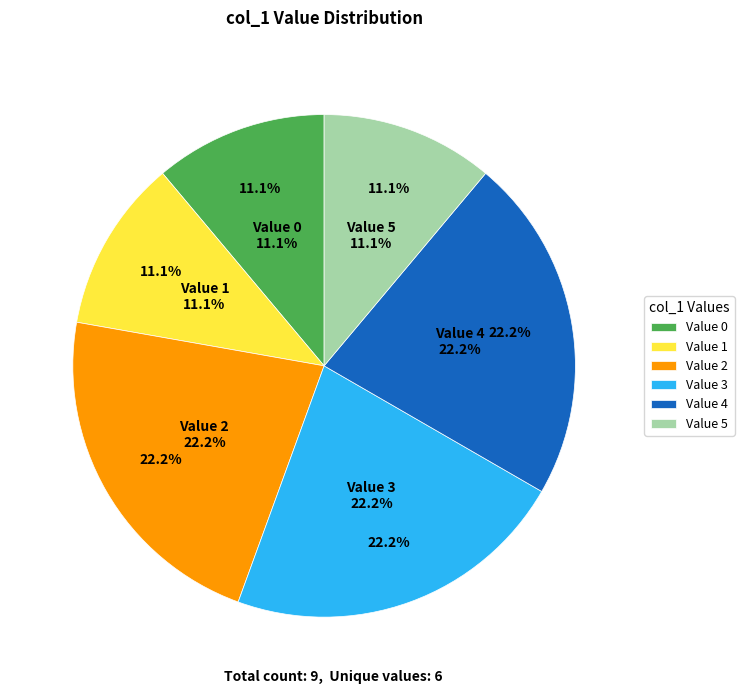

Does any single category account for the majority?

No